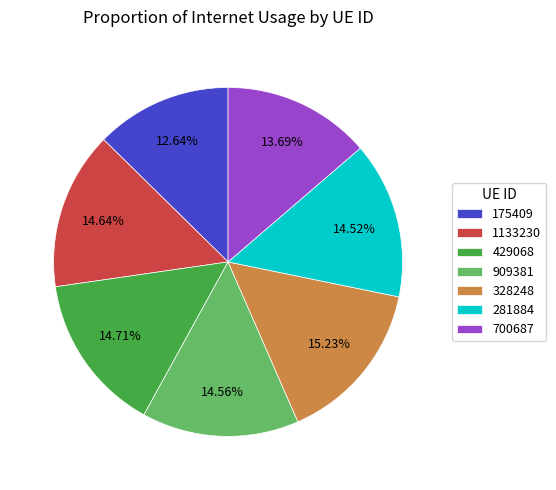

Which slice is the largest?

328248